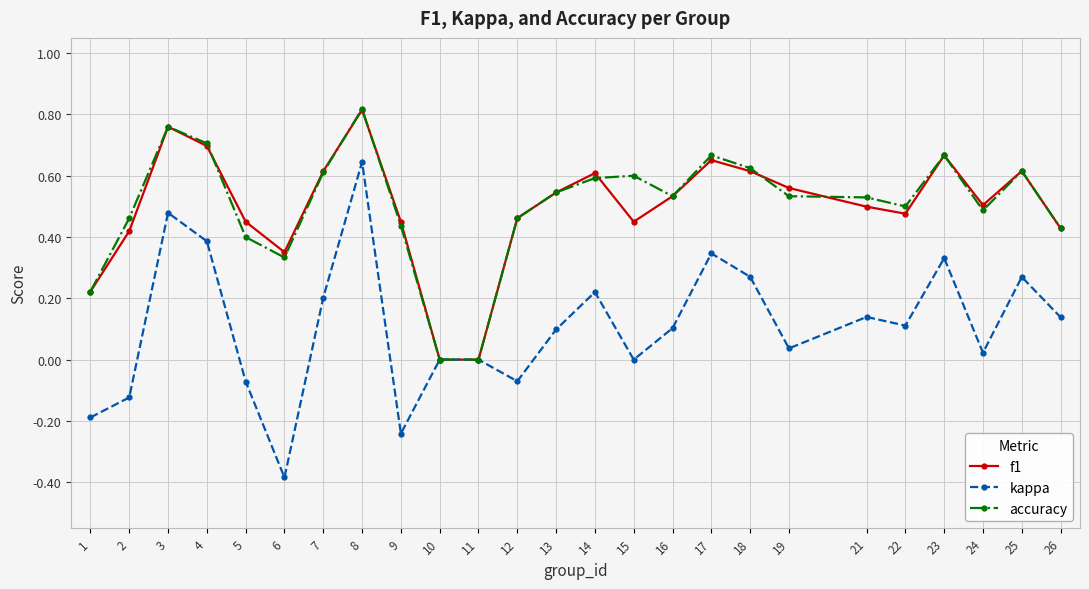

Which category has the highest value across all series?

8